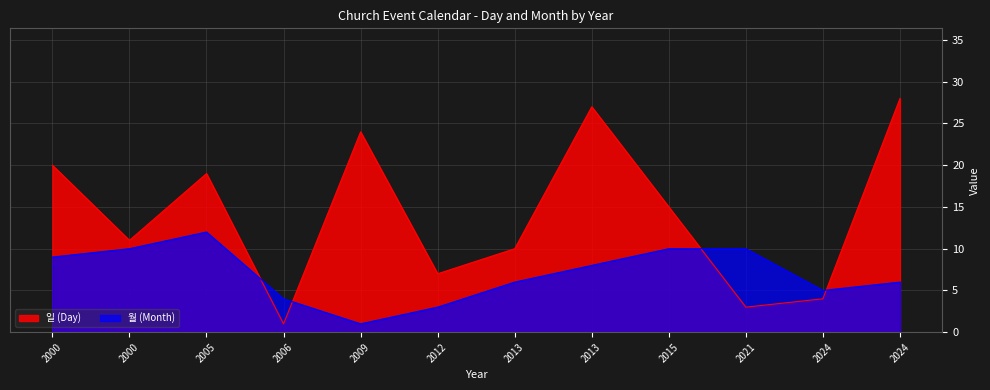

Reading left to right, extract all data points from this chart.

일 (Day): 2000=20	2000=11	2005=19	2006=1	2009=24	2012=7	2013=10	2013=27	2015=15	2021=3	2024=4	2024=28
월 (Month): 2000=9	2000=10	2005=12	2006=4	2009=1	2012=3	2013=6	2013=8	2015=10	2021=10	2024=5	2024=6